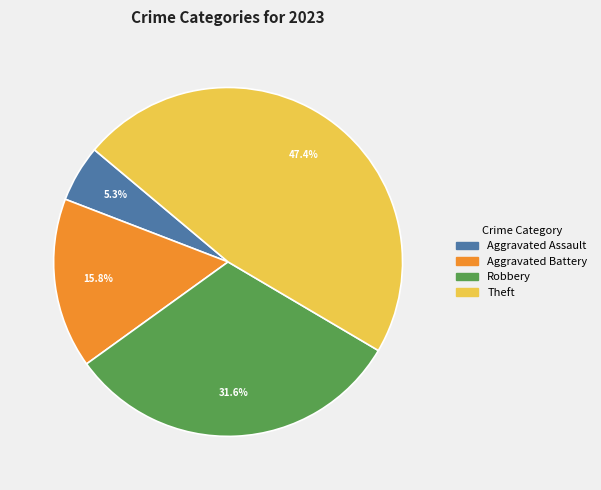

Is there any slice that represents more than half of the pie?

No